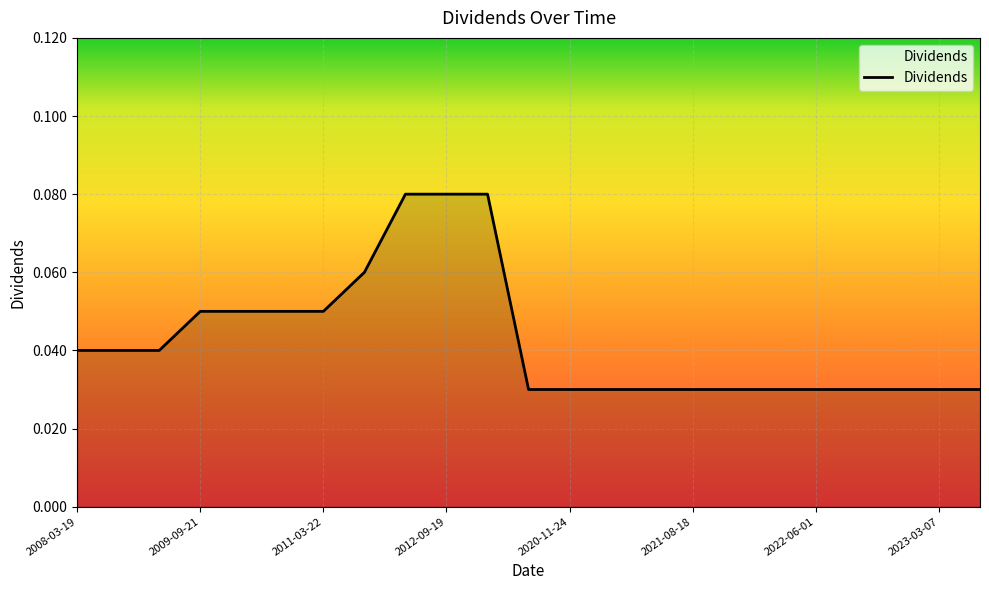

At which label is the value closest to 0?

2020-10-07